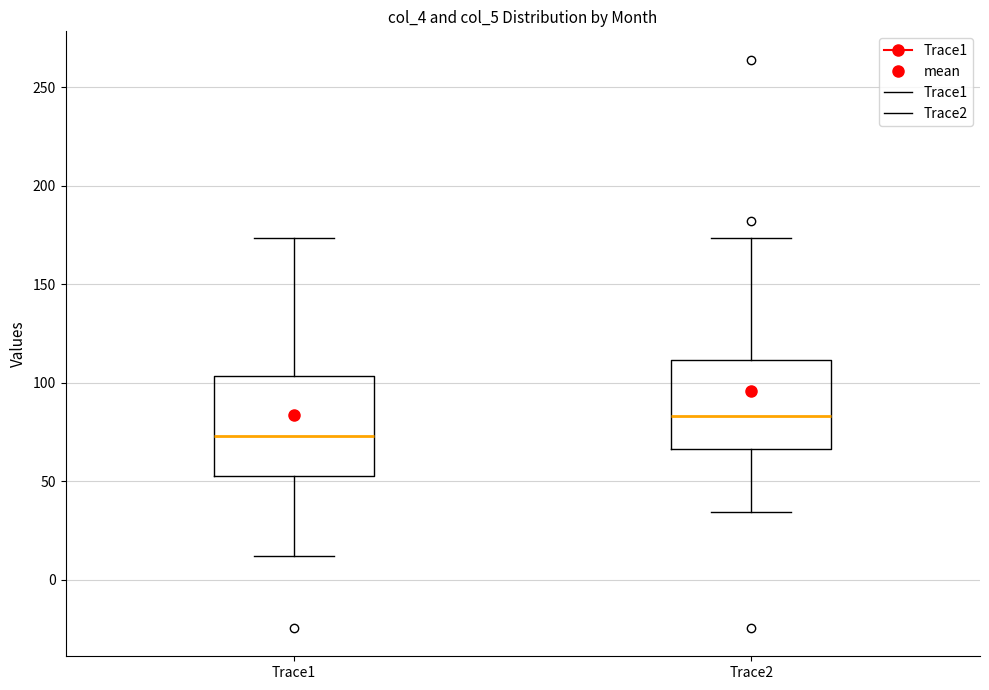

Where does the lower whisker of the box for Trace1 end on the y-axis? The values are not printed on the chart, so give them approximately, as read against the axis.

10